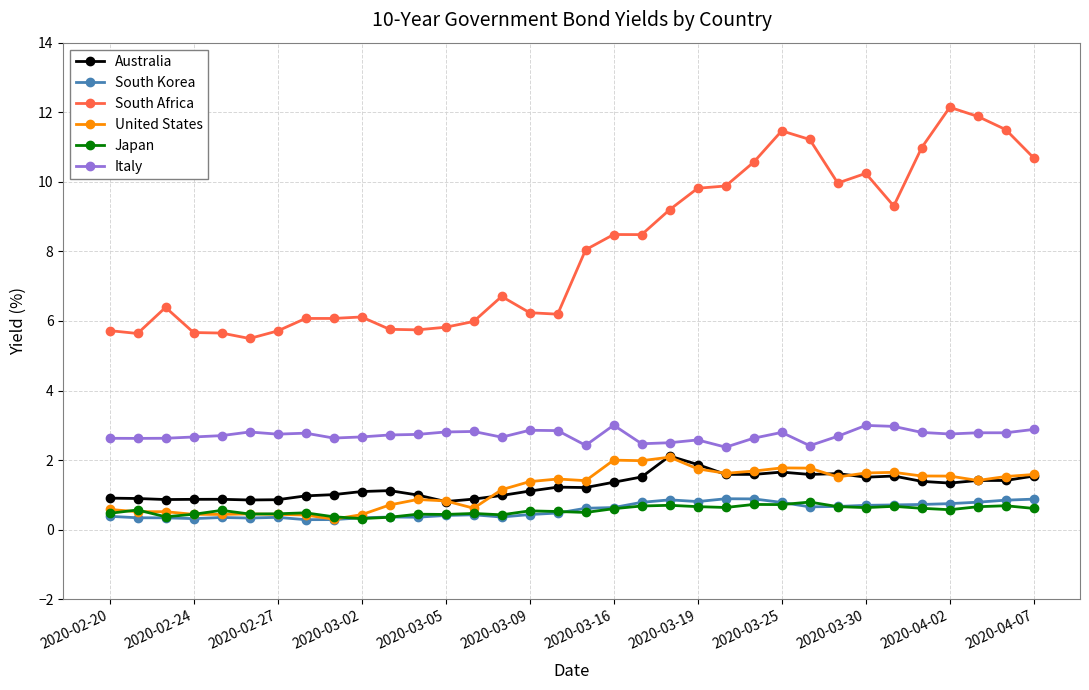

True or false: Italy and Japan cross at least once.

False